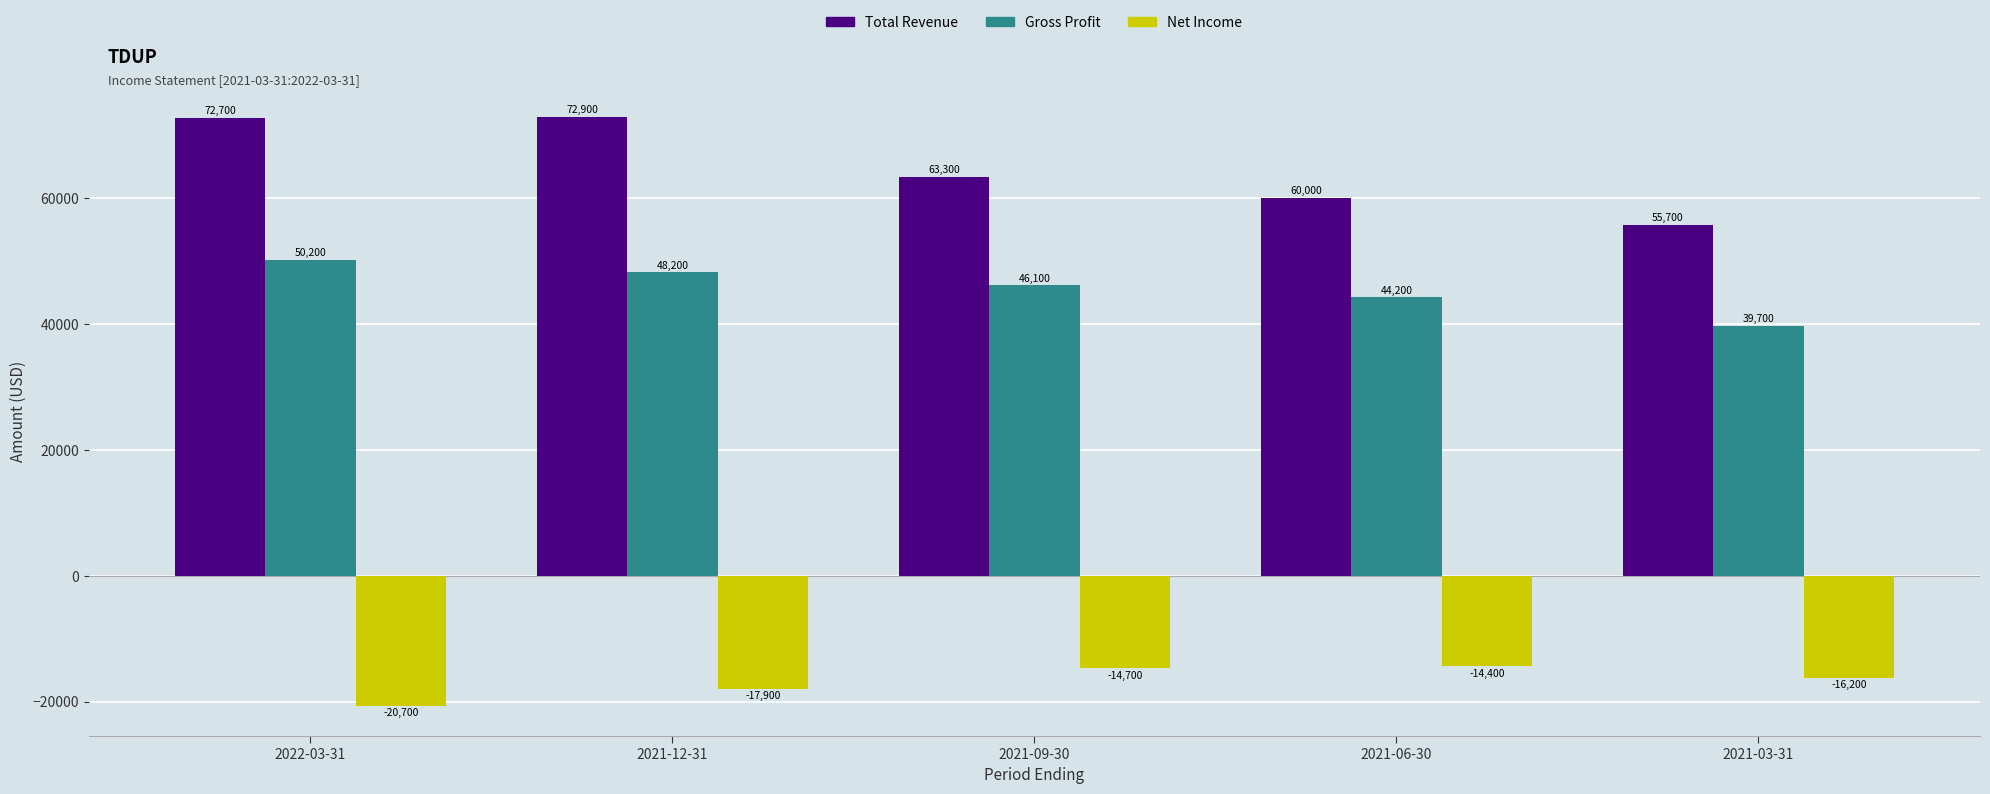

What is the label of the 5th bar from the right?

2022-03-31